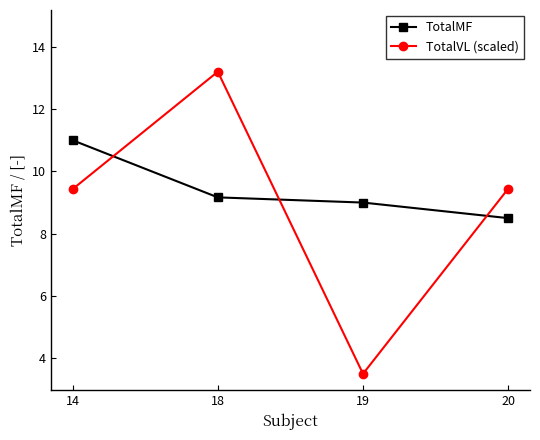

Reading right to left, list all the values displayed in this chart.

TotalMF: 20=8.5	19=9.0	18=9.2	14=11.0
TotalVL (scaled): 20=9.4	19=3.5	18=13.2	14=9.4